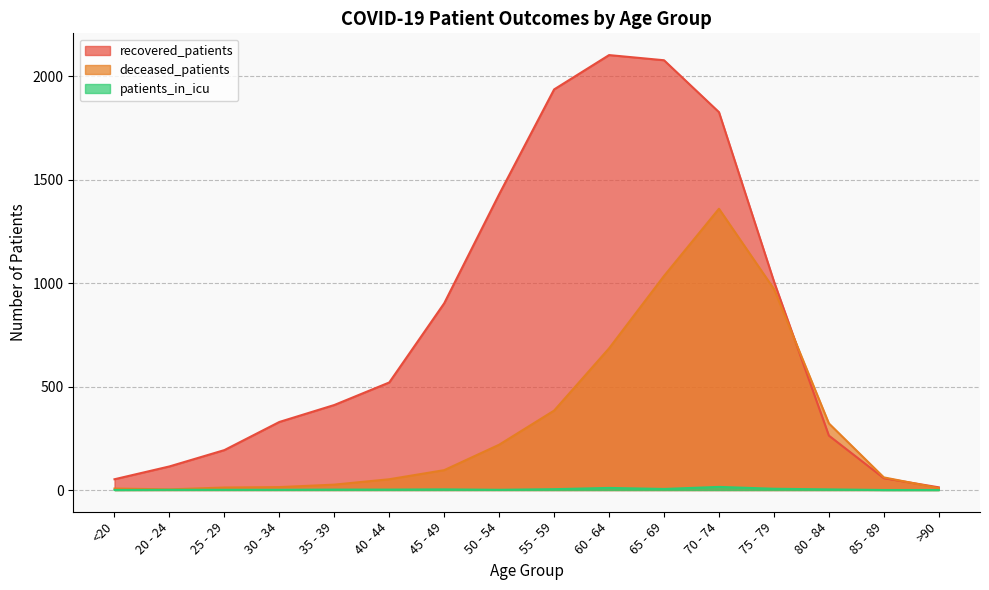

How many times do deceased_patients and recovered_patients cross each other?

2